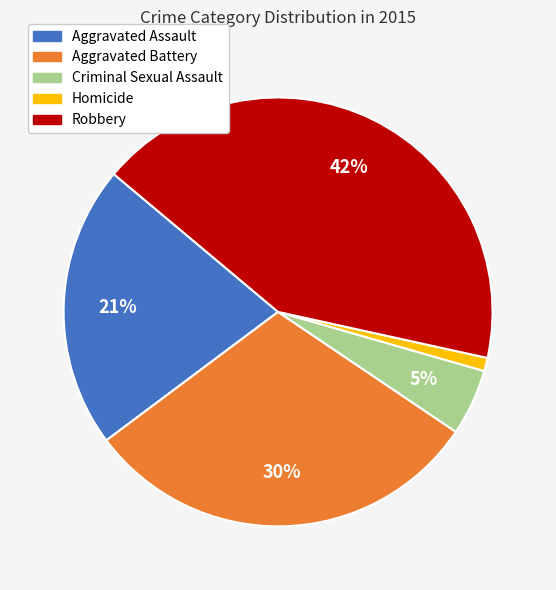

Is the sum of Homicide and Criminal Sexual Assault greater than half?

No